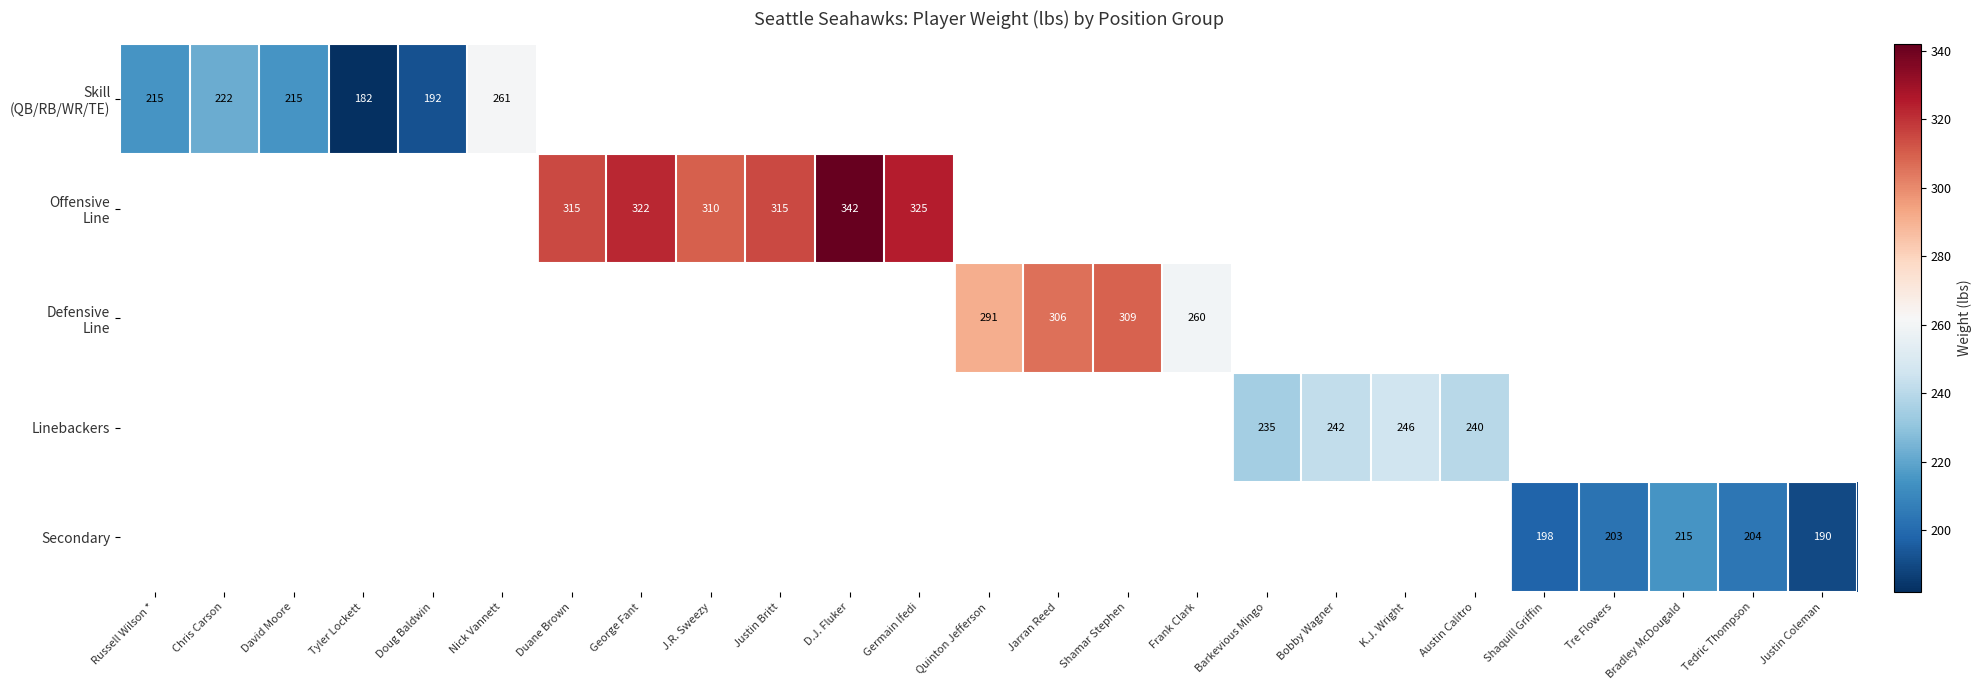

Which category has the highest value across all series?

D.J. Fluker